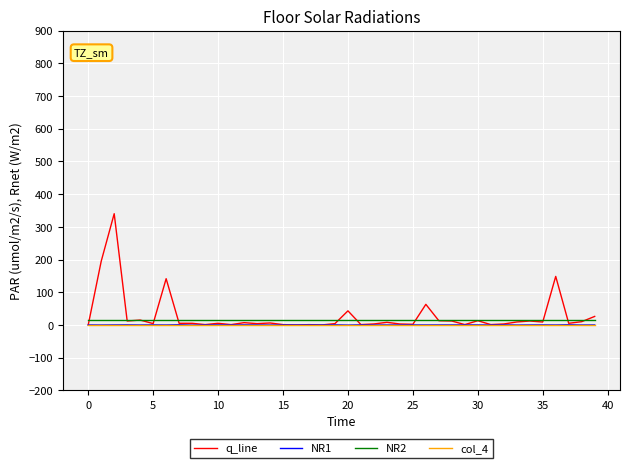

What is the average value of the NR2 series?

16.0